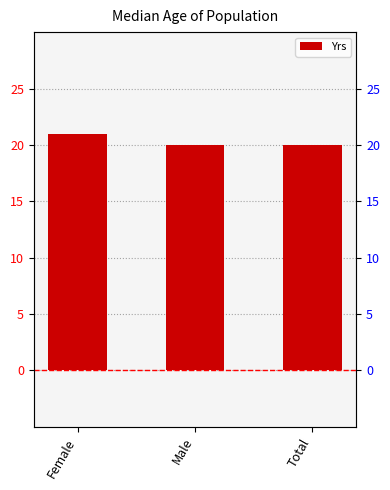

What position from the left is Female?

1